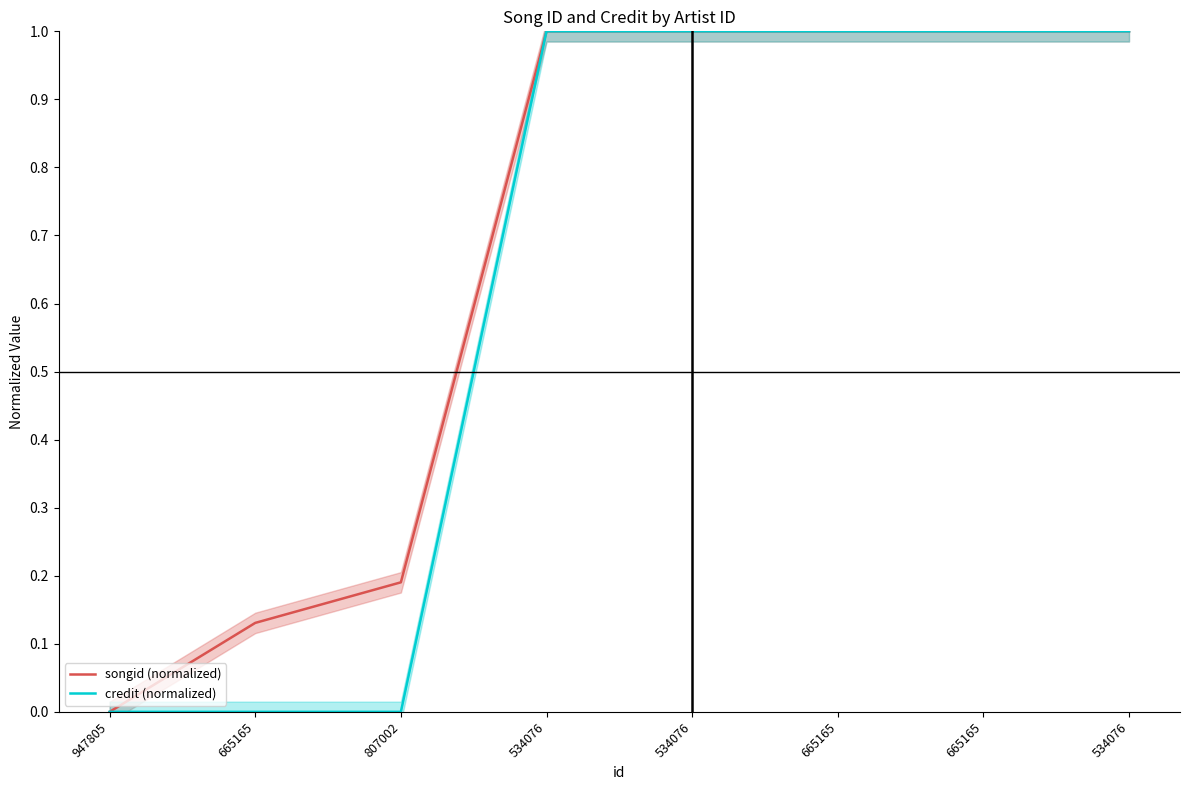

Is it true that credit (normalized) equals 0.0 at 665165?

True